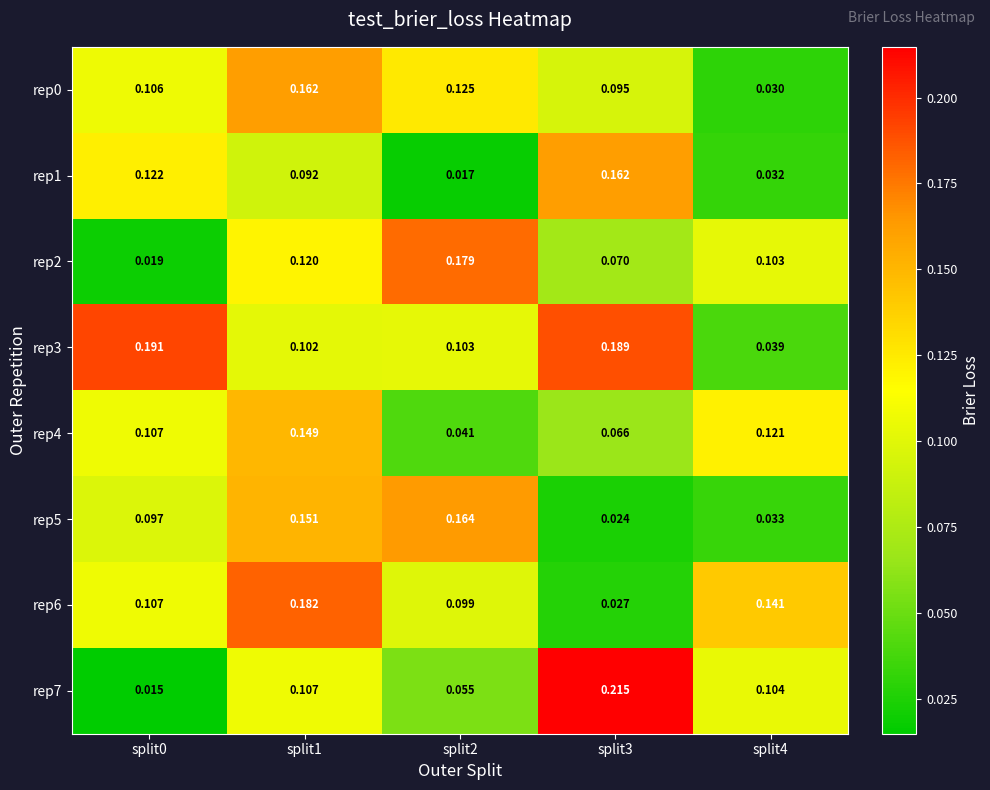

Is the value of rep5 at split2 greater than the value of rep6 at split0?

Yes